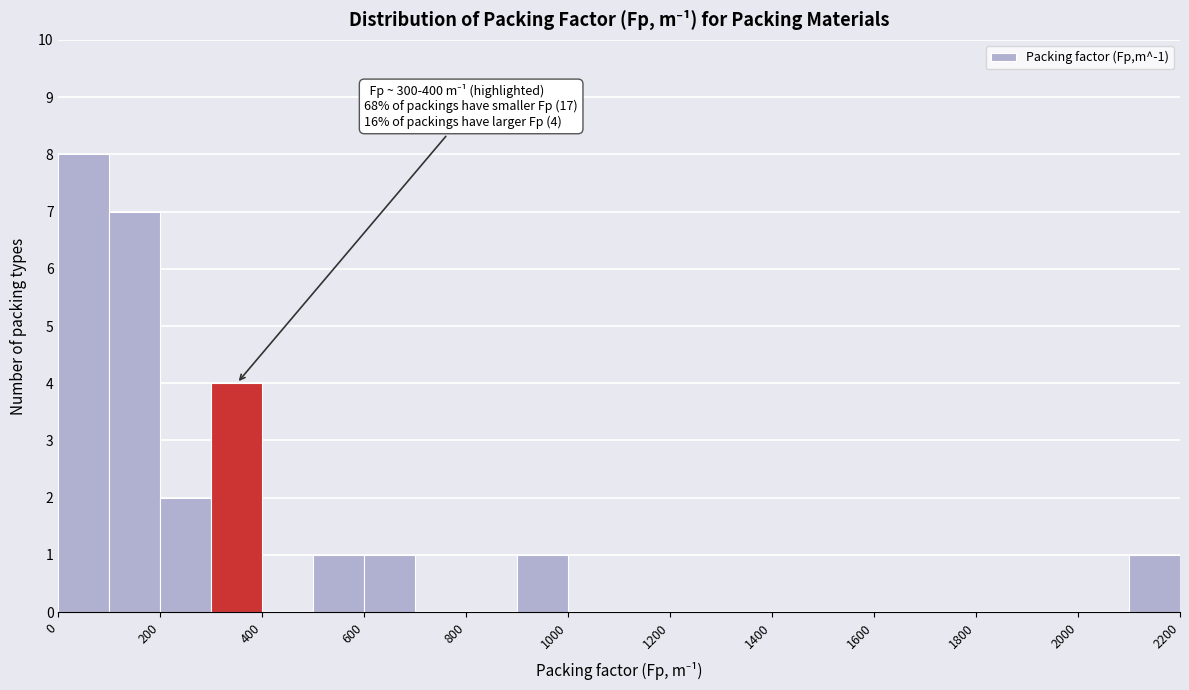

Which range on the x-axis has the tallest bar?

0 to 100